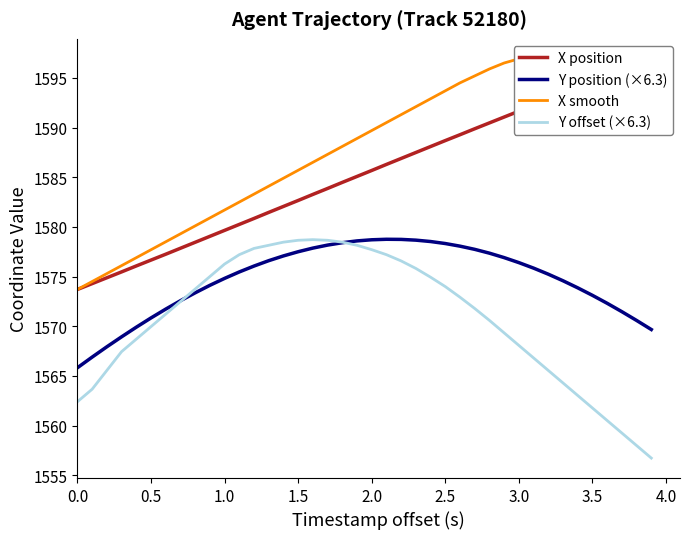

Does the chart display data point markers on the line(s)?

No